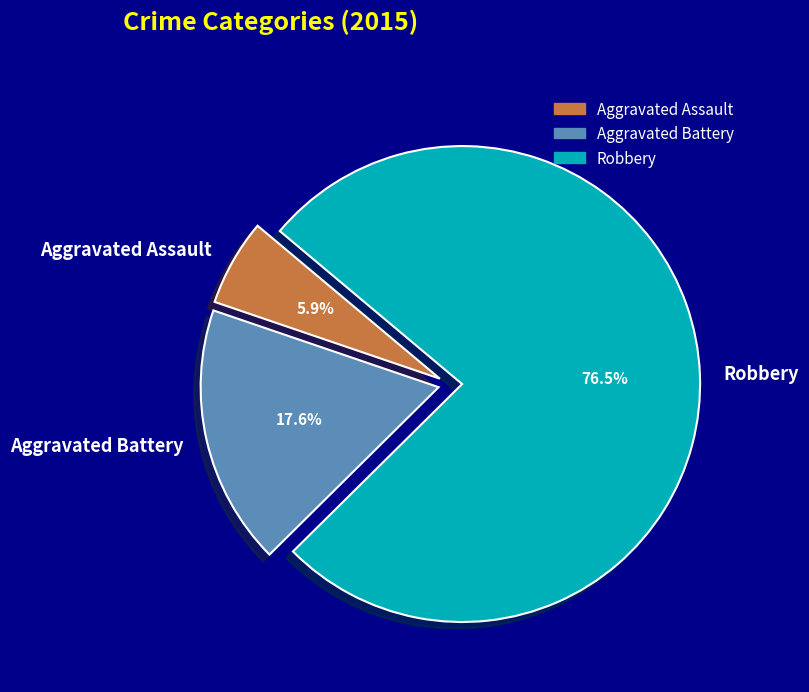

How many segments does this pie chart have?

3